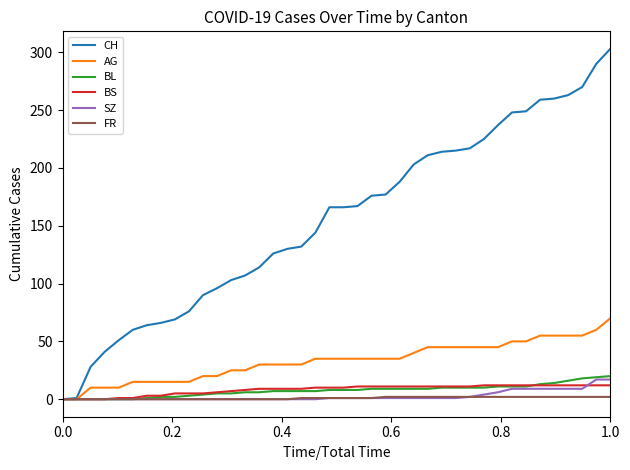

What is the highest value of the AG series?

70